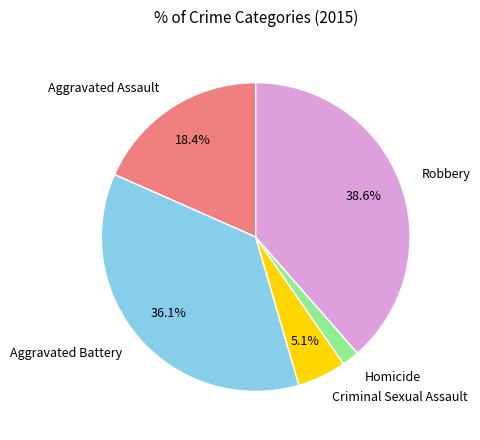

To the nearest percent, what percentage of the pie is Robbery?

39%